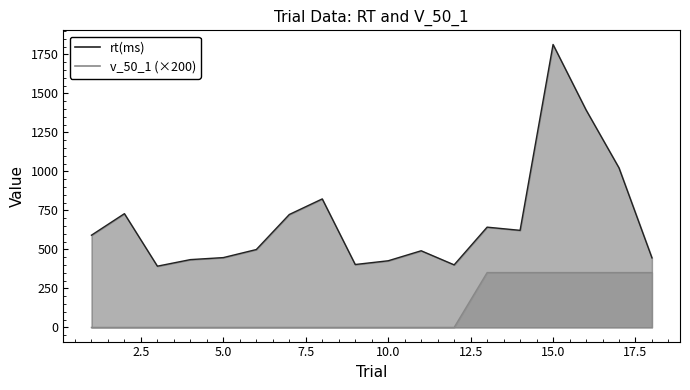

True or false: rt(ms) and v_50_1 cross at least once.

False